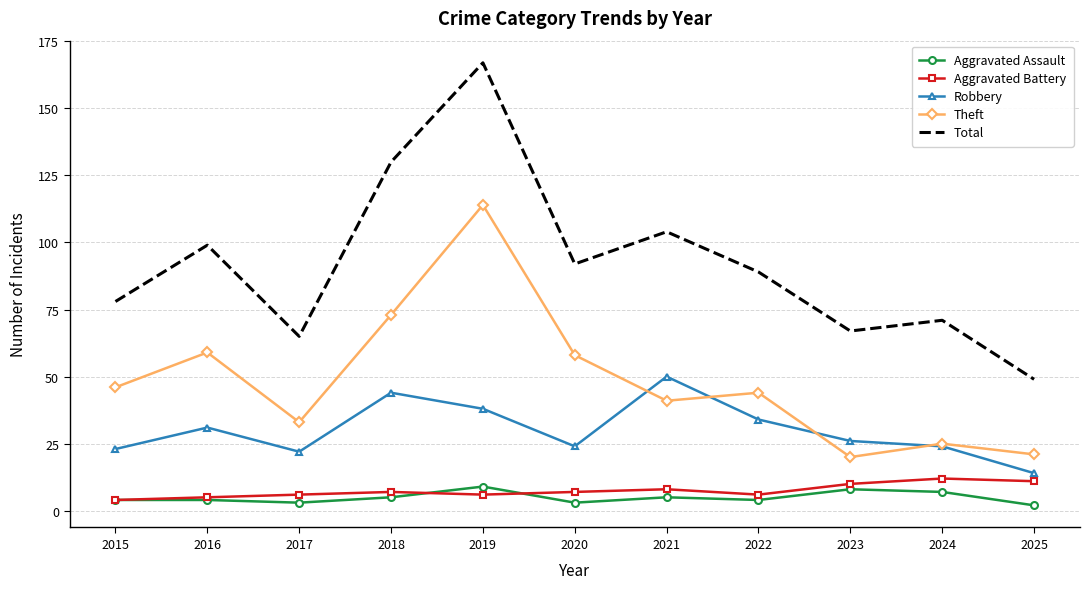

True or false: Robbery and Aggravated Assault cross at least once.

False